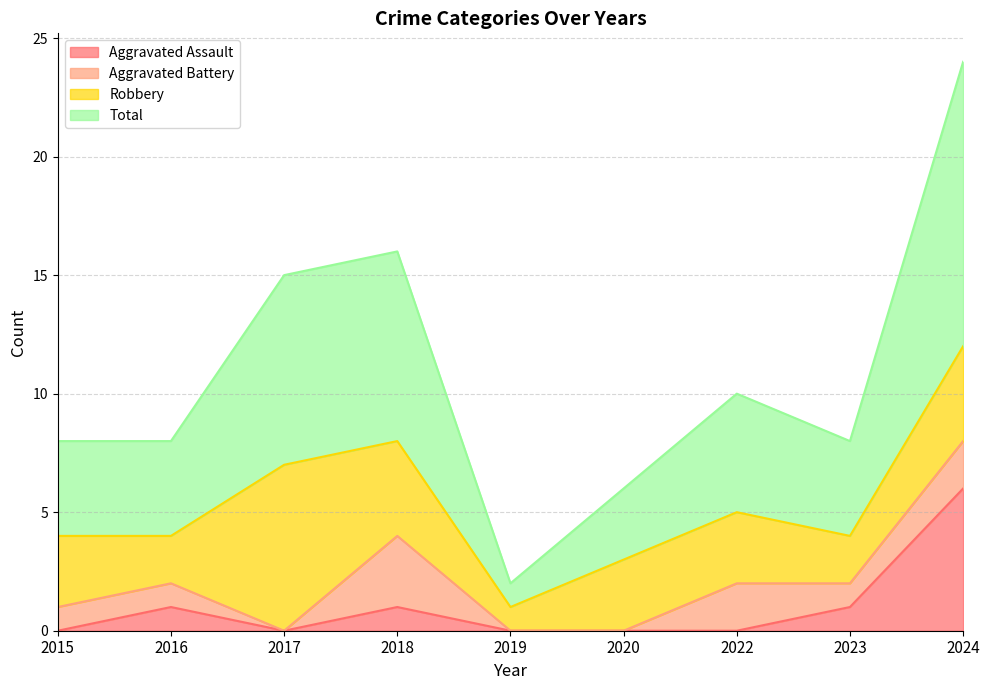

True or false: Aggravated Assault and Total intersect in this chart.

False